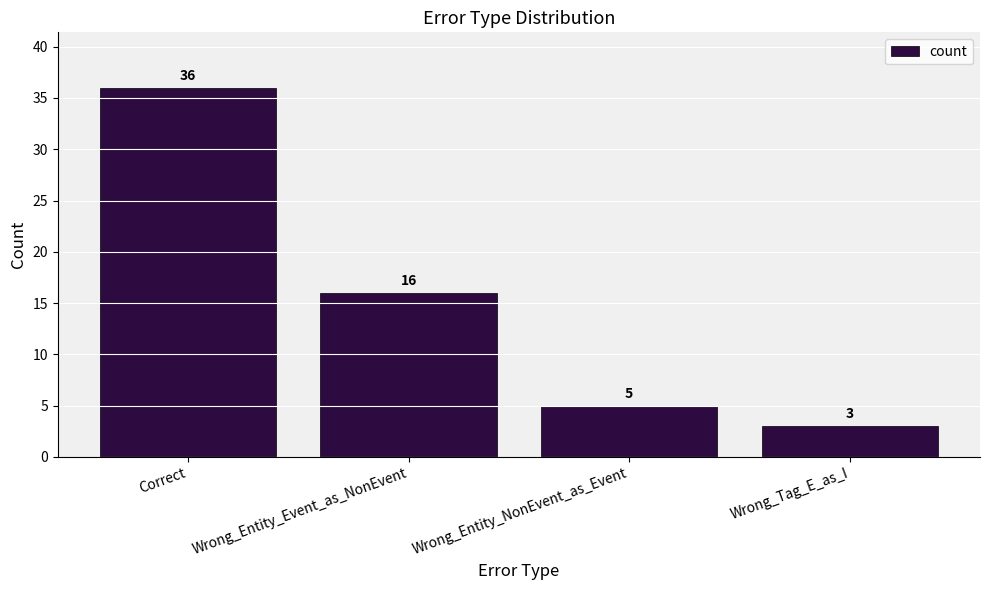

Count the number of data series in this chart.

1